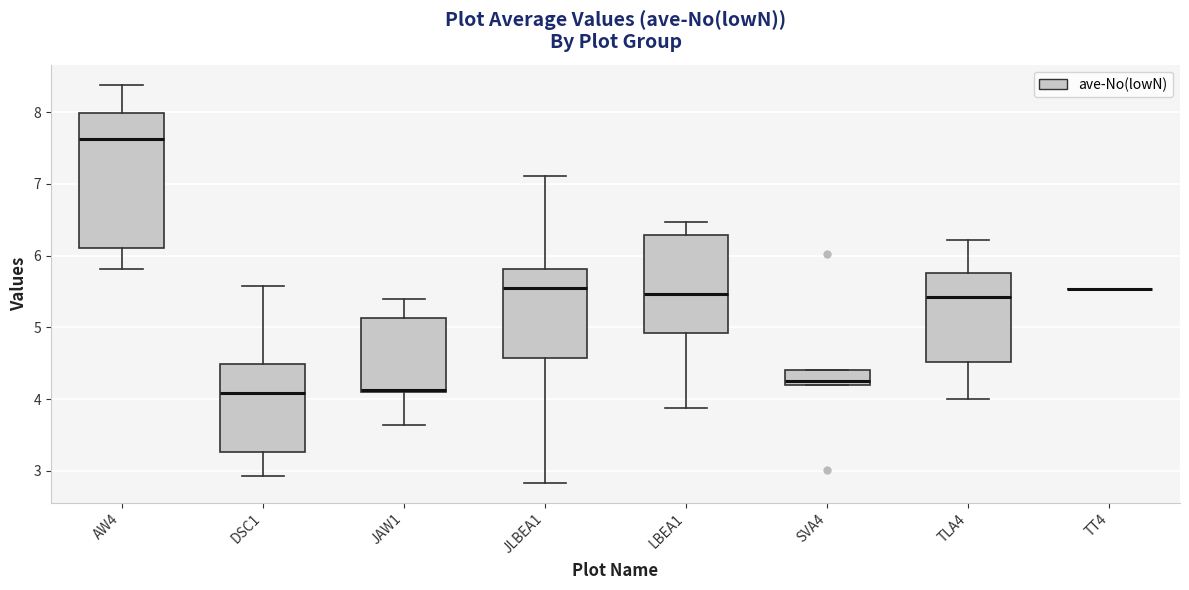

Reading left to right, transcribe this box plot: for each box, give where its median line is, the range the box spans, and where its two whiskers end, as read against the y-axis. The values are not printed on the chart, so give them approximately, as read against the axis.

AW4: median 7.6, box 6.1 to 8.0, whiskers 5.8 to 8.4
DSC1: median 4.1, box 3.3 to 4.5, whiskers 2.9 to 5.6
JAW1: median 4.1 (just above the box's lower edge), box 4.1 to 5.1, whiskers 3.6 to 5.4
JLBEA1: median 5.6, box 4.6 to 5.8, whiskers 2.8 to 7.1
LBEA1: median 5.5, box 4.9 to 6.3, whiskers 3.9 to 6.5
SVA4: median 4.3, box 4.2 to 4.4, whiskers 4.2 to 4.4
TLA4: median 5.4, box 4.5 to 5.8, whiskers 4.0 to 6.2
TT4: box collapsed to a line at 5.5, whiskers 5.5 to 5.5